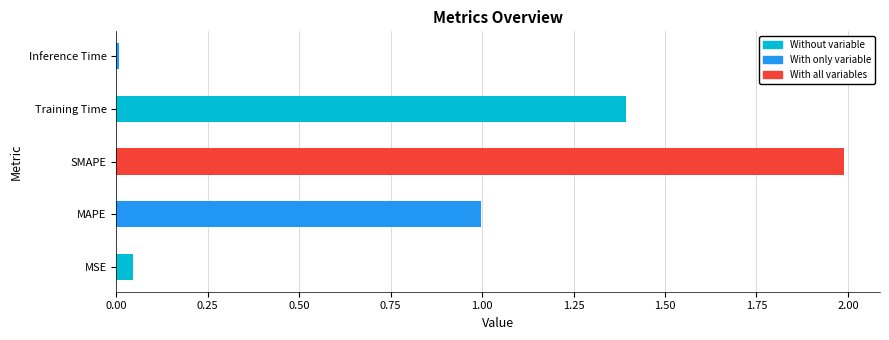

What is the change in value from MSE to SMAPE?

+1.9